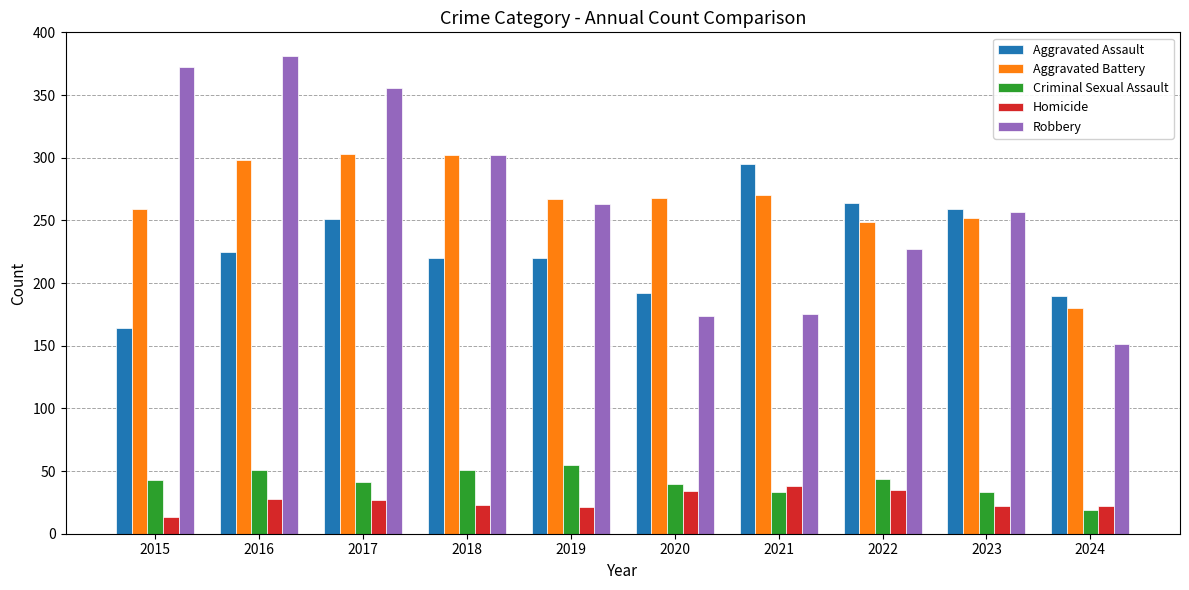

How many bars are there in total?

50